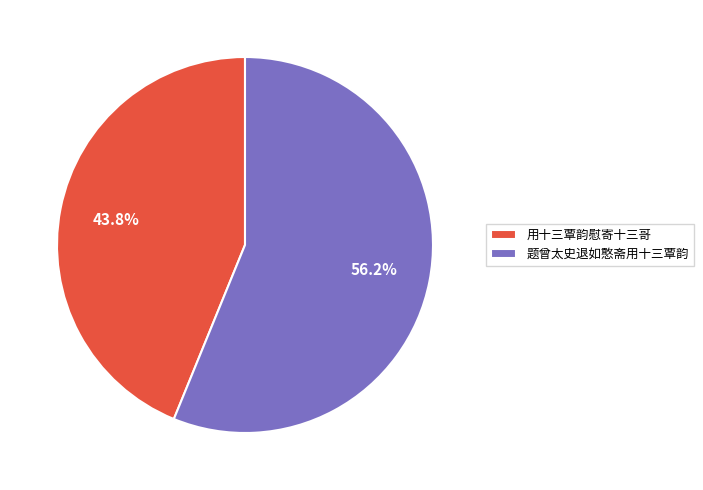

To the nearest percent, what portion does 题曾太史退如憨斋用十三覃韵 represent?

56%